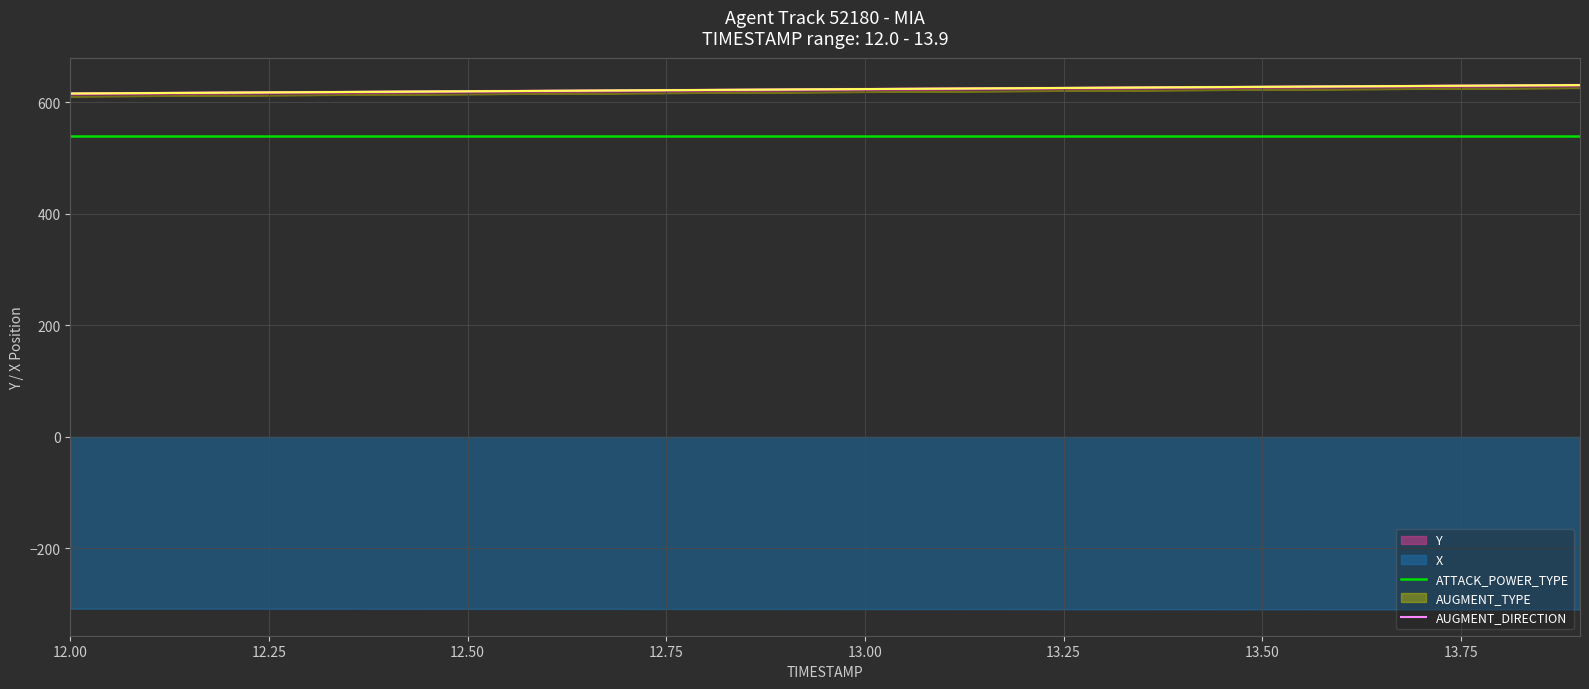

What is the highest value of the AUGMENT_DIRECTION series?

630.9